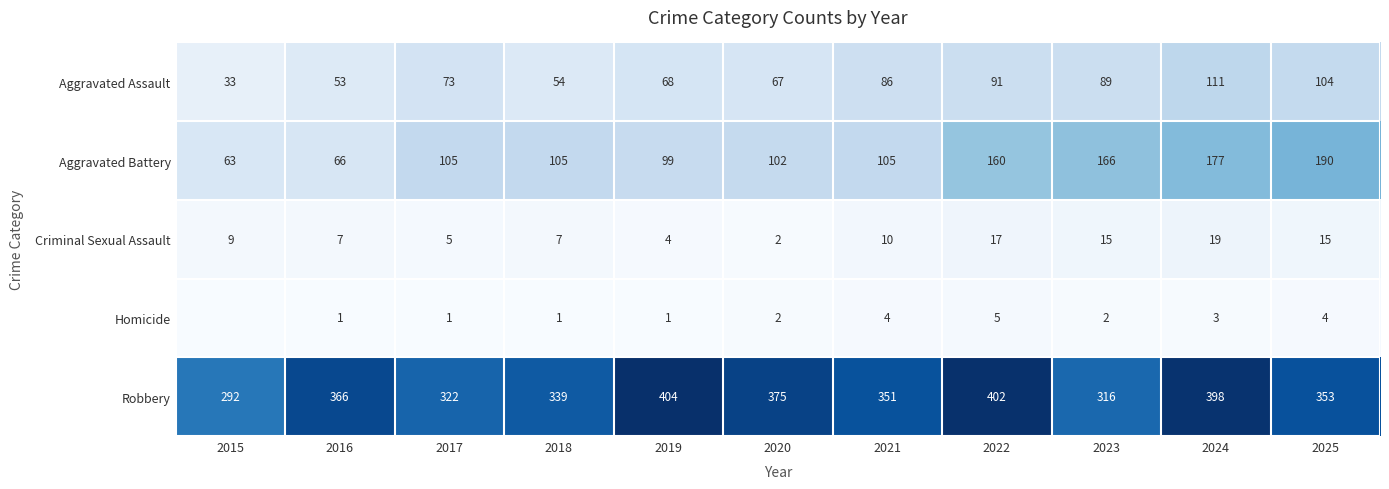

What is the difference between the Homicide values at 2021 and 2017?

3